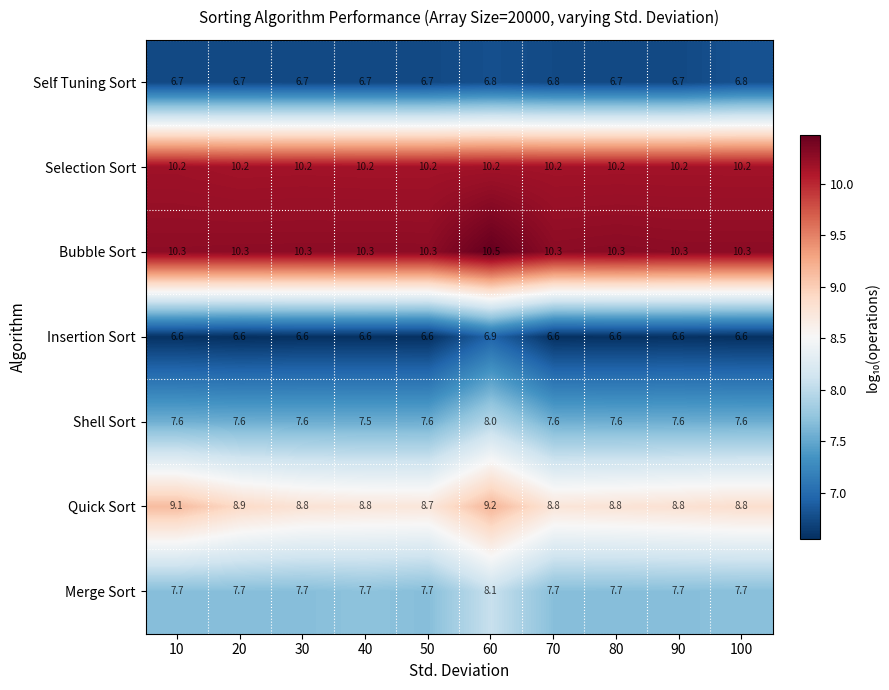

Which series has the largest total across all categories?

Bubble Sort